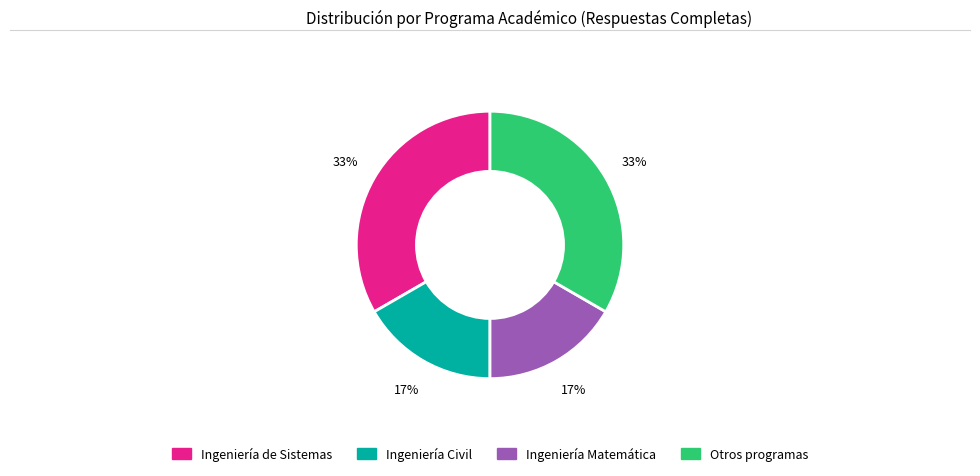

Approximately how many times larger is the value at Ingeniería Civil compared to Ingeniería Matemática?

1.0